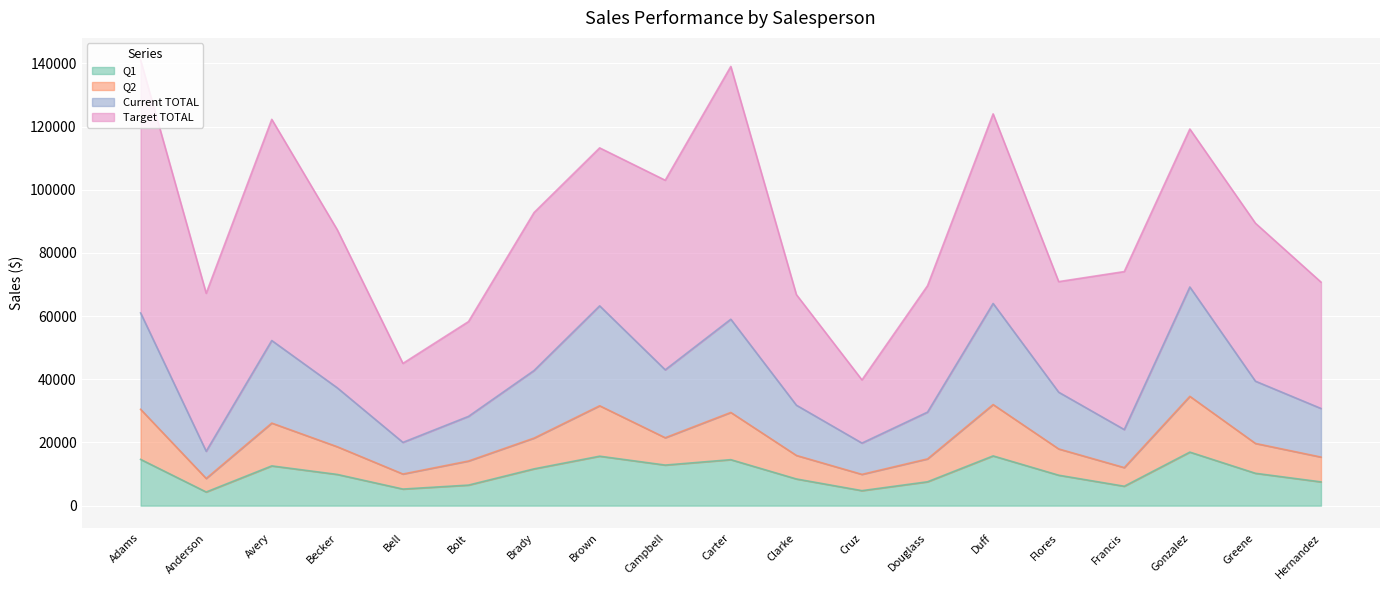

How many data points in Current TOTAL are less than 37280?

9